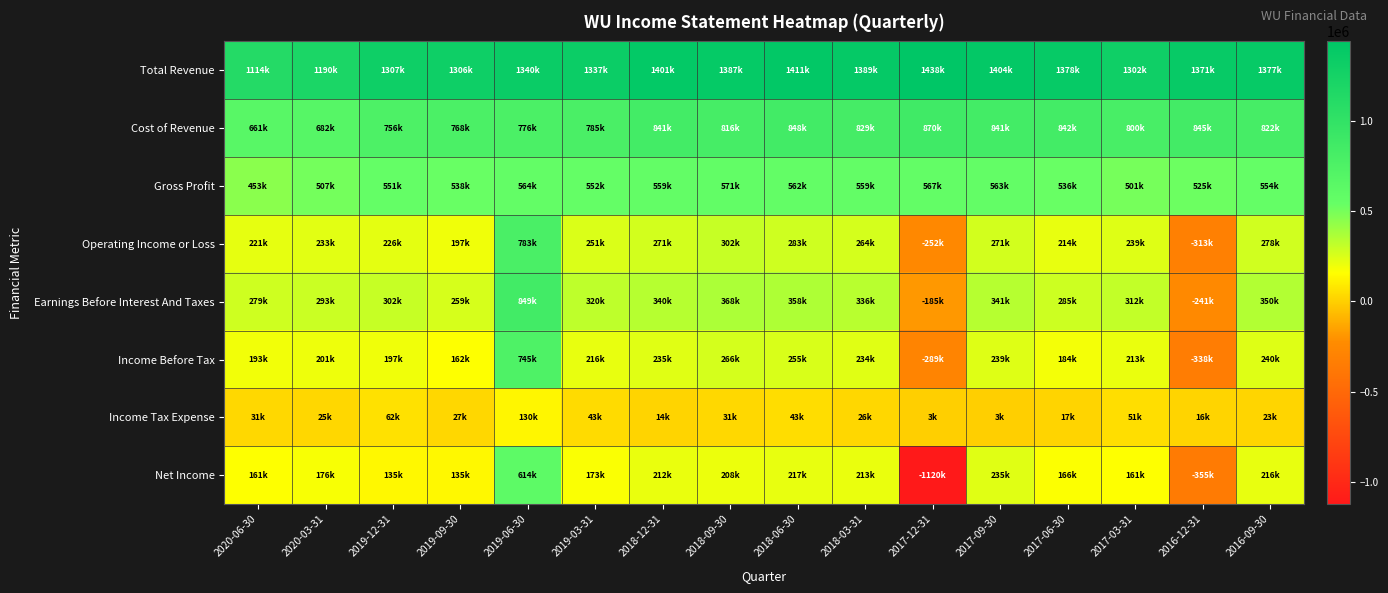

Reading left to right, extract all data points from this chart.

Total Revenue: 2020-06-30=1114700	2020-03-31=1190000	2019-12-31=1307700	2019-09-30=1306900	2019-06-30=1340500	2019-03-31=1337000	2018-12-31=1401600	2018-09-30=1387800	2018-06-30=1411100	2018-03-31=1389400	2017-12-31=1438300	2017-09-30=1404700	2017-06-30=1378900	2017-03-31=1302400	2016-12-31=1371700	2016-09-30=1377800
Cost of Revenue: 2020-06-30=661400	2020-03-31=682500	2019-12-31=756500	2019-09-30=768600	2019-06-30=776400	2019-03-31=785000	2018-12-31=841800	2018-09-30=816400	2018-06-30=848700	2018-03-31=829600	2017-12-31=870900	2017-09-30=841100	2017-06-30=842900	2017-03-31=800500	2016-12-31=845800	2016-09-30=822900
Gross Profit: 2020-06-30=453300	2020-03-31=507500	2019-12-31=551200	2019-09-30=538300	2019-06-30=564100	2019-03-31=552000	2018-12-31=559800	2018-09-30=571400	2018-06-30=562400	2018-03-31=559800	2017-12-31=567400	2017-09-30=563600	2017-06-30=536000	2017-03-31=501900	2016-12-31=525900	2016-09-30=554900
Operating Income or Loss: 2020-06-30=221800	2020-03-31=233200	2019-12-31=226500	2019-09-30=197400	2019-06-30=783500	2019-03-31=251200	2018-12-31=271000	2018-09-30=302600	2018-06-30=283600	2018-03-31=264900	2017-12-31=-252500	2017-09-30=271600	2017-06-30=214800	2017-03-31=239500	2016-12-31=-313500	2016-09-30=278300
Earnings Before Interest And Taxes: 2020-06-30=279600	2020-03-31=293000	2019-12-31=302600	2019-09-30=259700	2019-06-30=849000	2019-03-31=320700	2018-12-31=340900	2018-09-30=368400	2018-06-30=358700	2018-03-31=336700	2017-12-31=-185500	2017-09-30=341900	2017-06-30=285900	2017-03-31=312100	2016-12-31=-241800	2016-09-30=350000
Income Before Tax: 2020-06-30=193200	2020-03-31=201900	2019-12-31=197500	2019-09-30=162200	2019-06-30=745600	2019-03-31=216100	2018-12-31=235000	2018-09-30=266400	2018-06-30=255500	2018-03-31=234500	2017-12-31=-289200	2017-09-30=239200	2017-06-30=184400	2017-03-31=213100	2016-12-31=-338300	2016-09-30=240000
Income Tax Expense: 2020-06-30=31300	2020-03-31=25200	2019-12-31=62100	2019-09-30=27200	2019-06-30=130800	2019-03-31=43000	2018-12-31=14800	2018-09-30=31300	2018-06-30=43900	2018-03-31=26900	2017-12-31=3400	2017-09-30=3600	2017-06-30=17900	2017-03-31=51400	2016-12-31=16700	2016-09-30=23100
Net Income: 2020-06-30=161900	2020-03-31=176700	2019-12-31=135400	2019-09-30=135000	2019-06-30=614800	2019-03-31=173100	2018-12-31=212100	2018-09-30=208600	2018-06-30=217600	2018-03-31=213600	2017-12-31=-1120900	2017-09-30=235600	2017-06-30=166500	2017-03-31=161700	2016-12-31=-355000	2016-09-30=216900